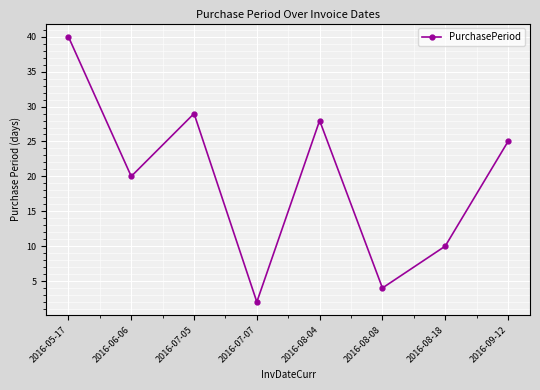

What is the value of the 2nd point from the left?

20